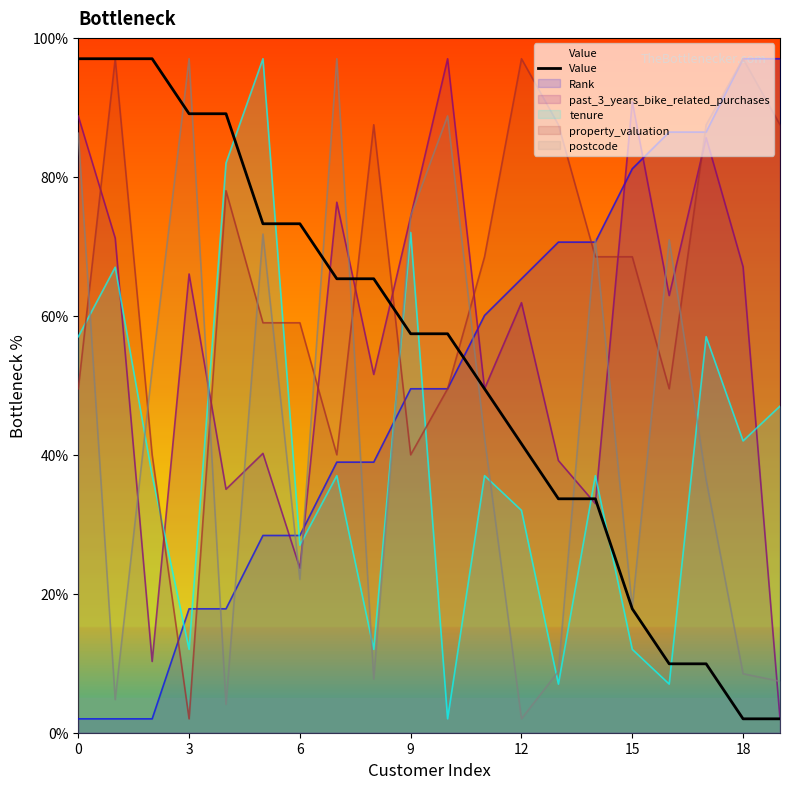

What value does the data have at 10?

57.4